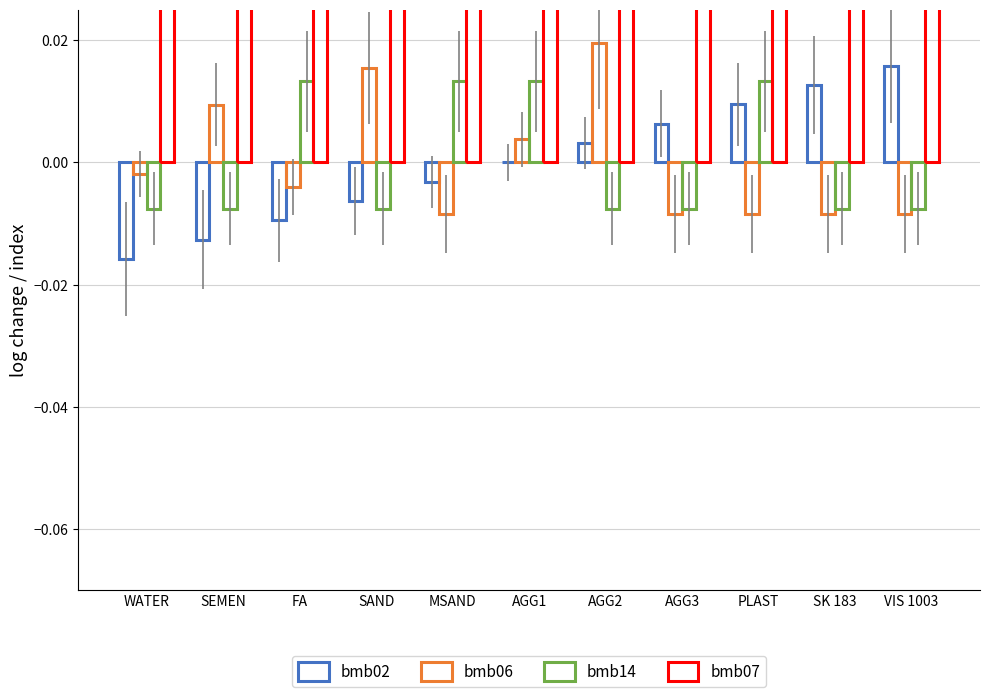

At which label does bmb14 first exceed 0?

FA